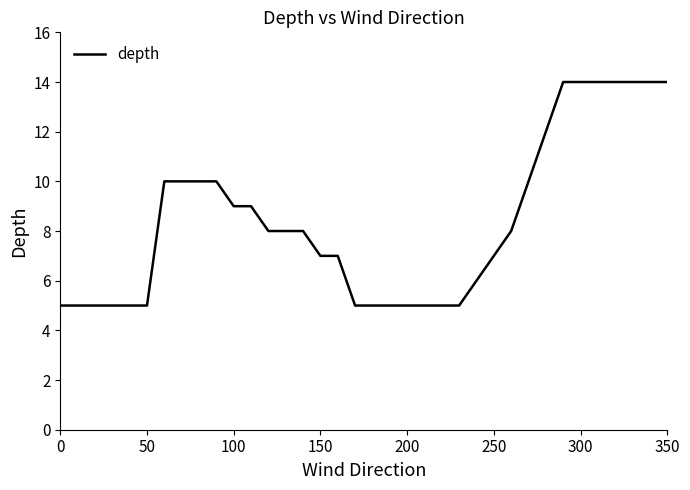

What is the greatest value displayed?

14